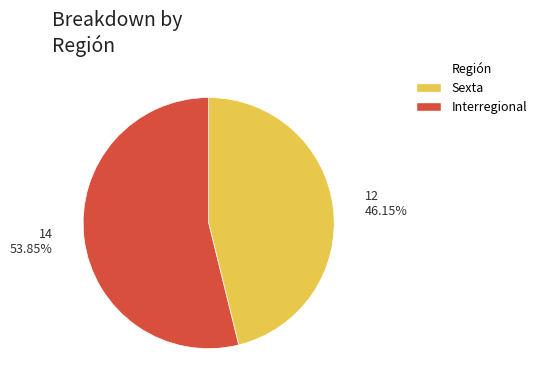

What is the ratio of the value at Interregional to the value at Sexta?

1.2